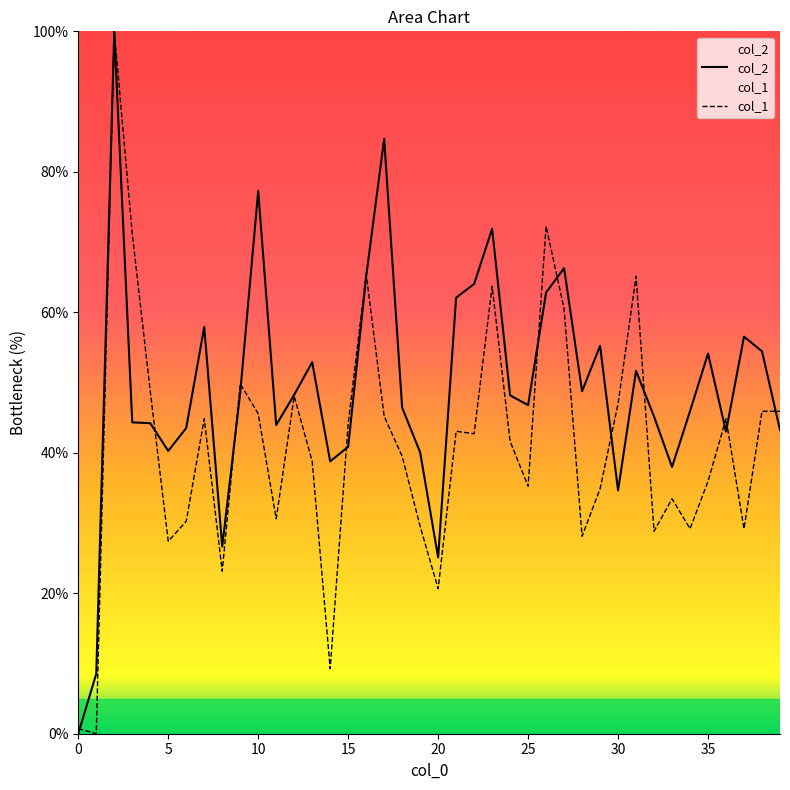

Between 33 and 18, which is larger?

18